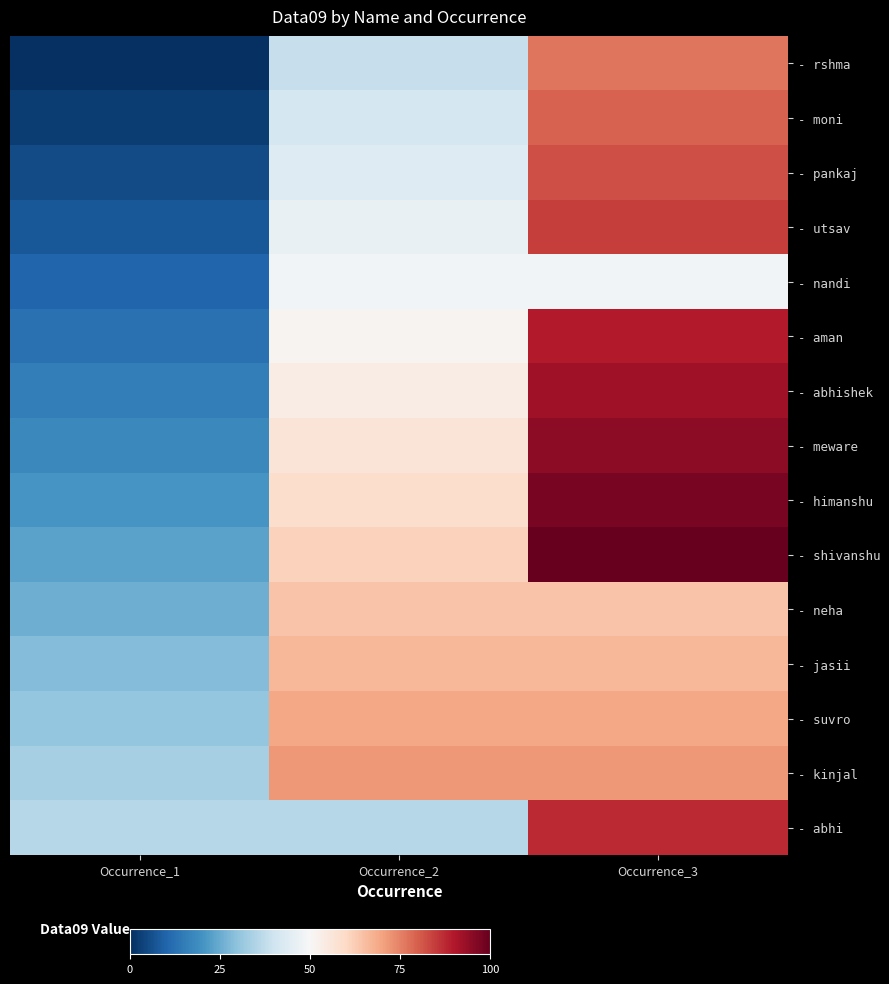

How many distinct data groups are displayed?

15